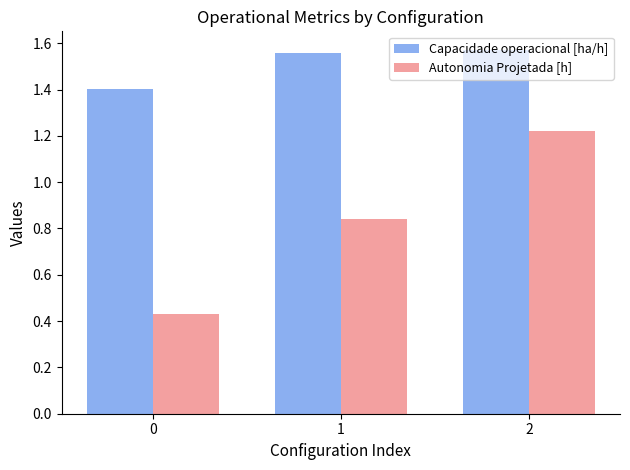

What is the sum of the Autonomia Projetada [h] values at 2 and 1?

2.1